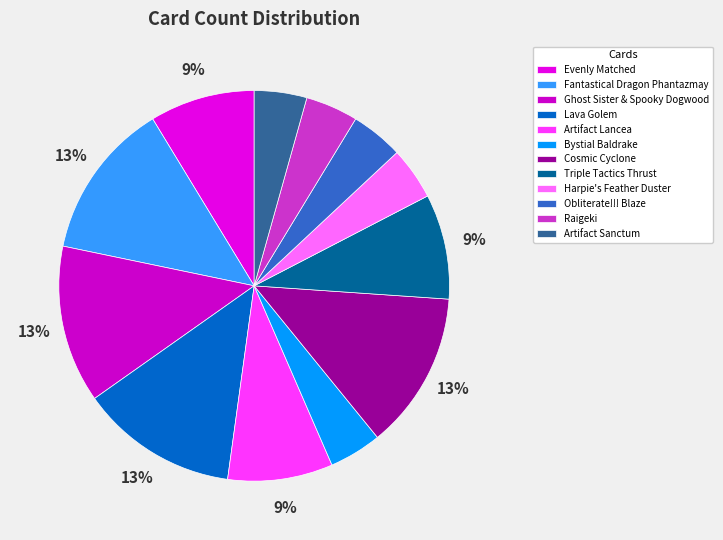

Does Triple Tactics Thrust account for over 50% of the chart?

No